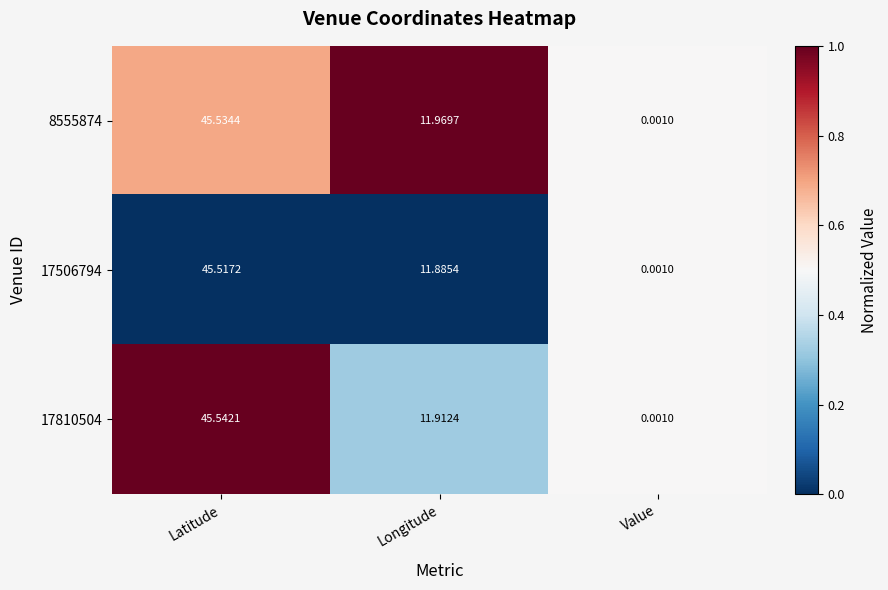

At which label does 17810504 first exceed 11?

Latitude